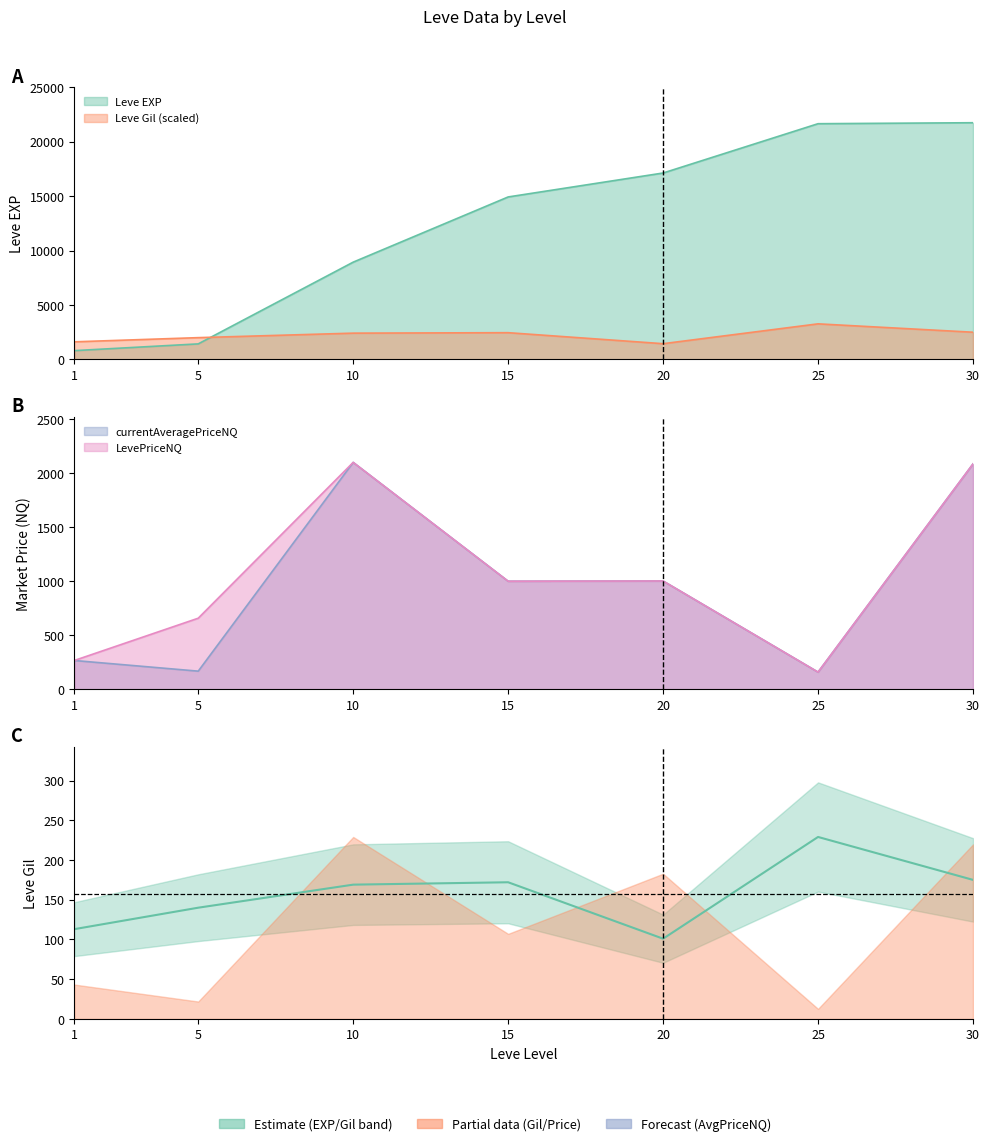

What is the spread (max minus min) of values at 15?

13920.5